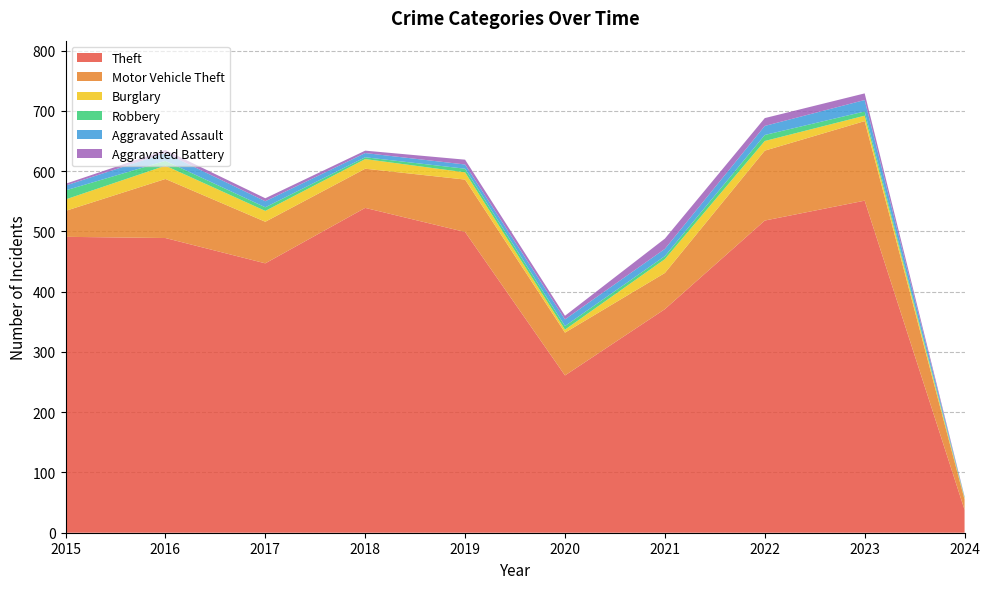

Reading left to right, transcribe all the data shown in this chart.

Theft: 491	489	447	539	499	261	371	518	551	38
Motor Vehicle Theft: 43	98	69	65	87	71	60	116	132	17
Burglary: 19	22	18	16	12	5	23	16	9	2
Robbery: 15	8	6	3	6	6	5	10	7	1
Aggravated Assault: 8	13	10	7	7	11	12	15	19	1
Aggravated Battery: 3	5	5	4	8	6	17	13	11	1